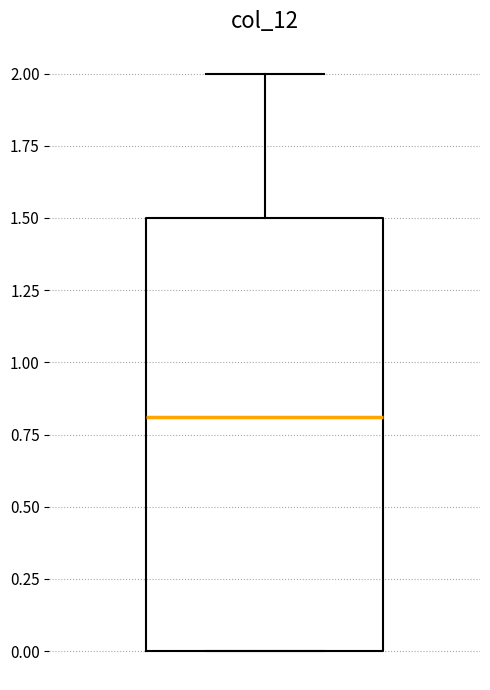

Transcribe this box plot: give where the median line is, the range the box spans, and where the two whiskers end, as read against the y-axis. The values are not printed on the chart, so give them approximately, as read against the axis.

median 0.8, box 0.0 to 1.5, whiskers 0.0 to 2.0